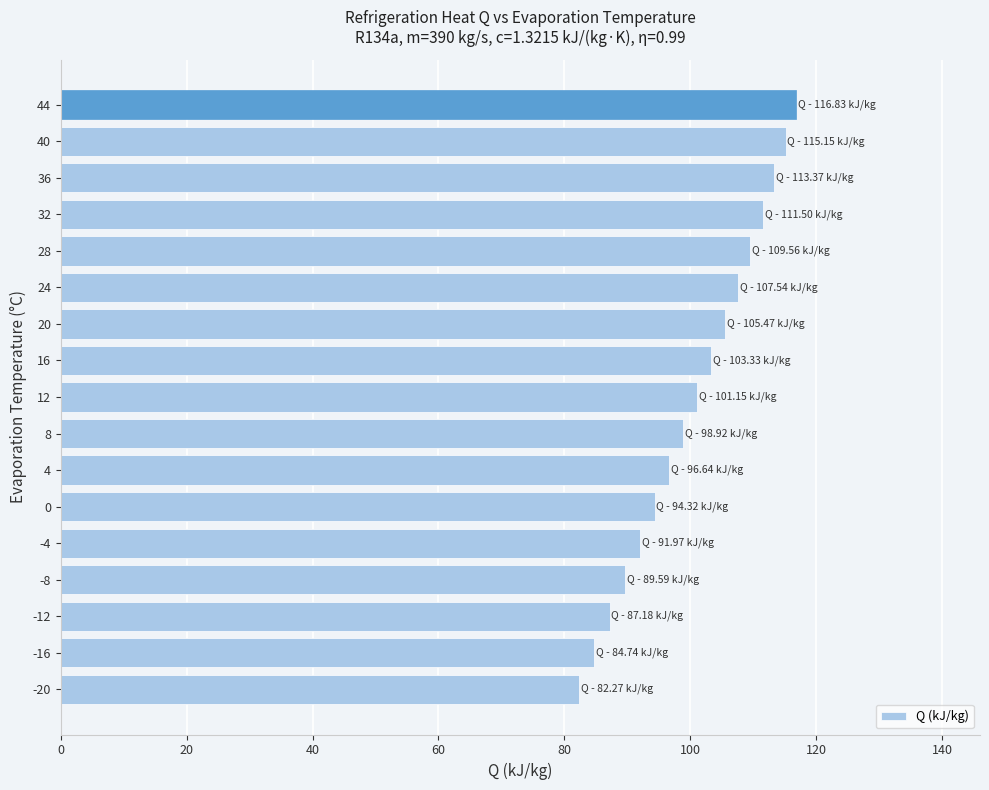

The chart shows a value of 18.5 at -12. True or false?

False